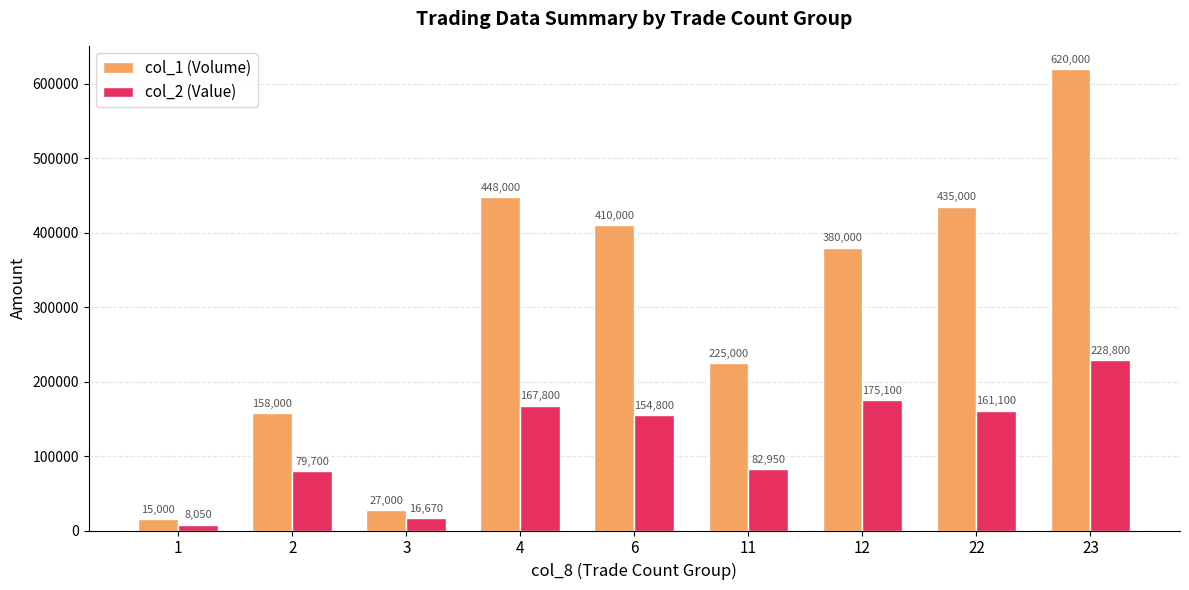

What is the average value of the col_2 (Value) series?

119441